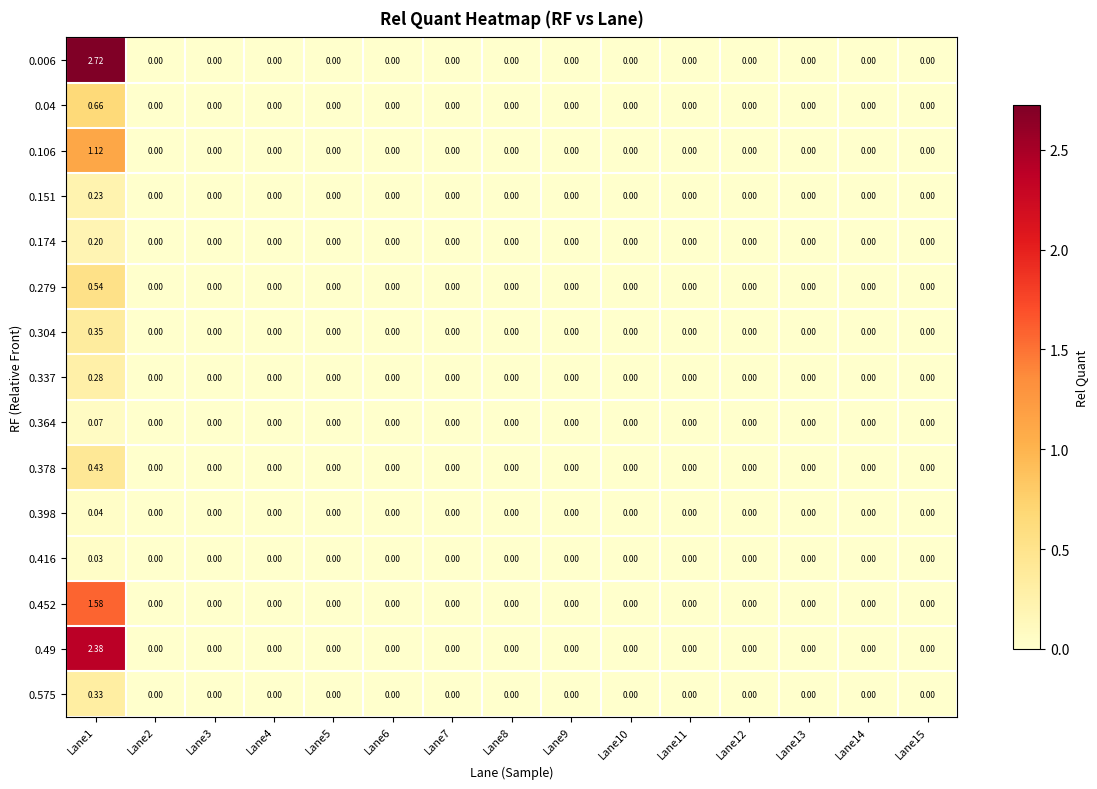

How many series are shown in this chart?

15